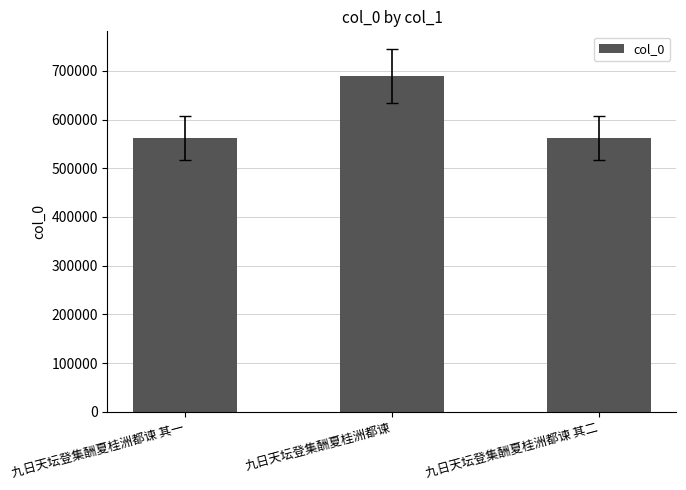

What is the value of the 1st bar from the left?

561314